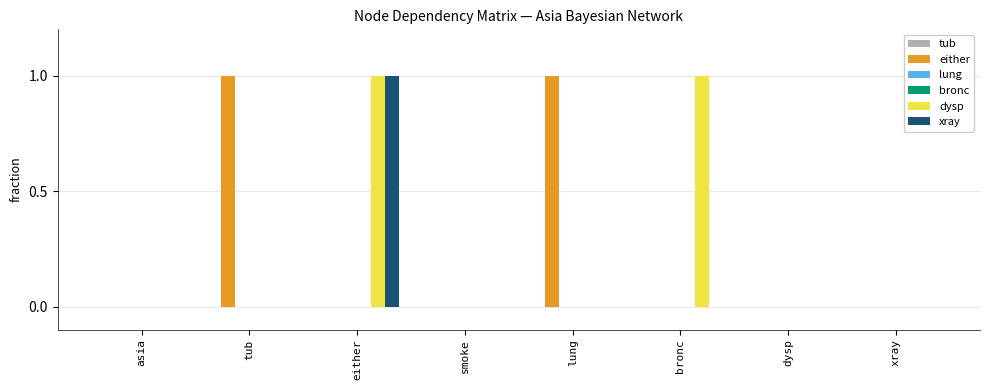

Between either and tub, which is larger?

either